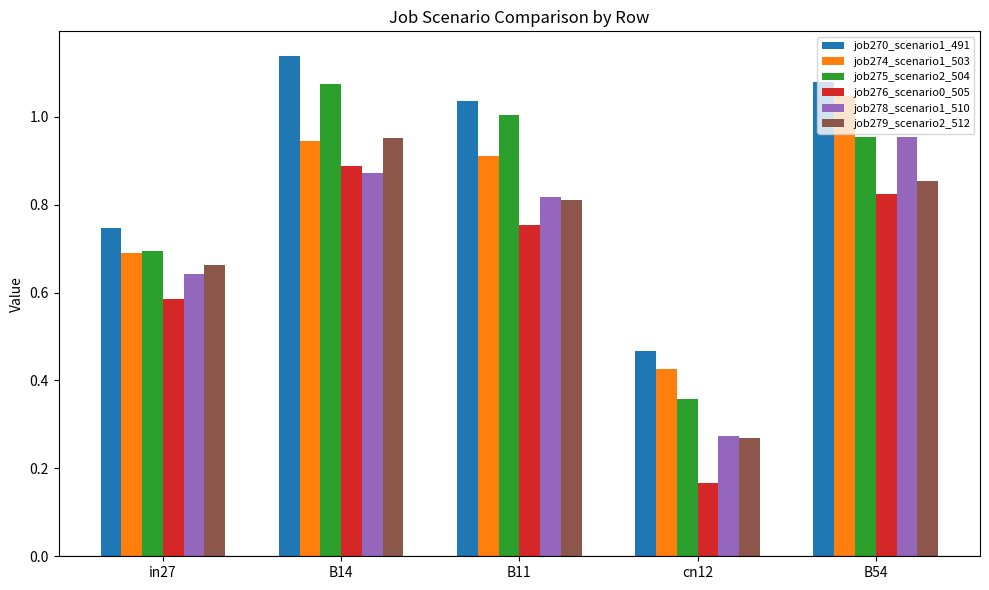

At how many categories does at least one series exceed 0?

5